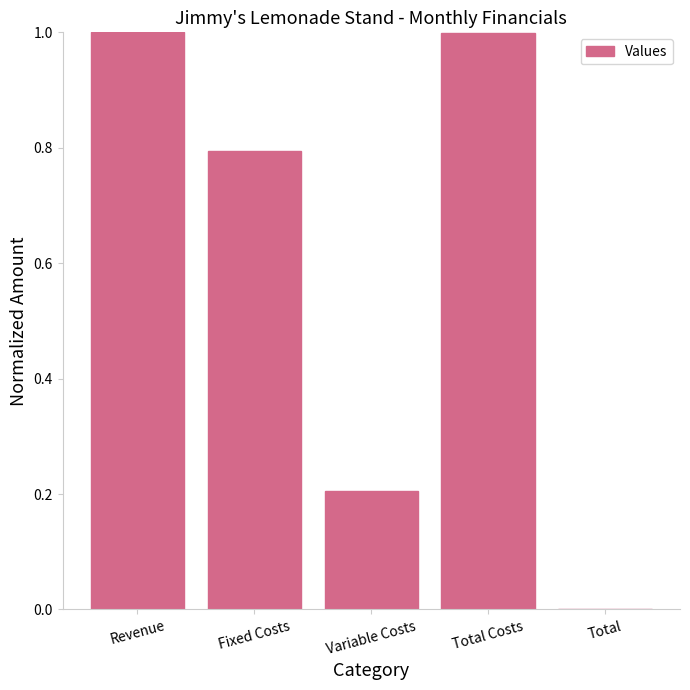

What is the sum of the values at Fixed Costs and Variable Costs?

1.0